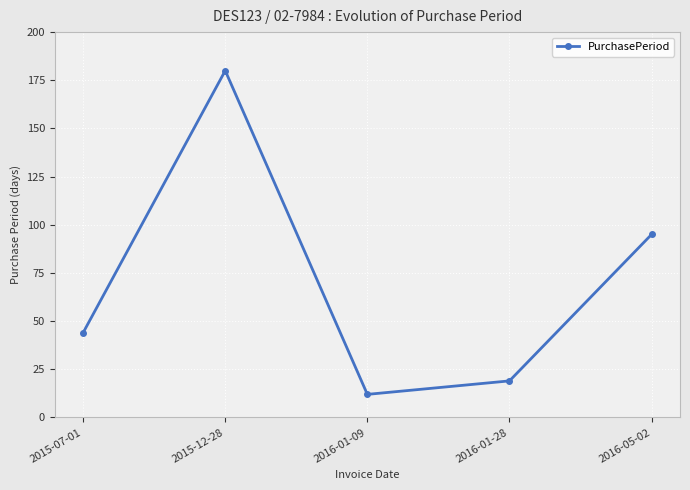

What value does the data have at 2016-05-02?

95